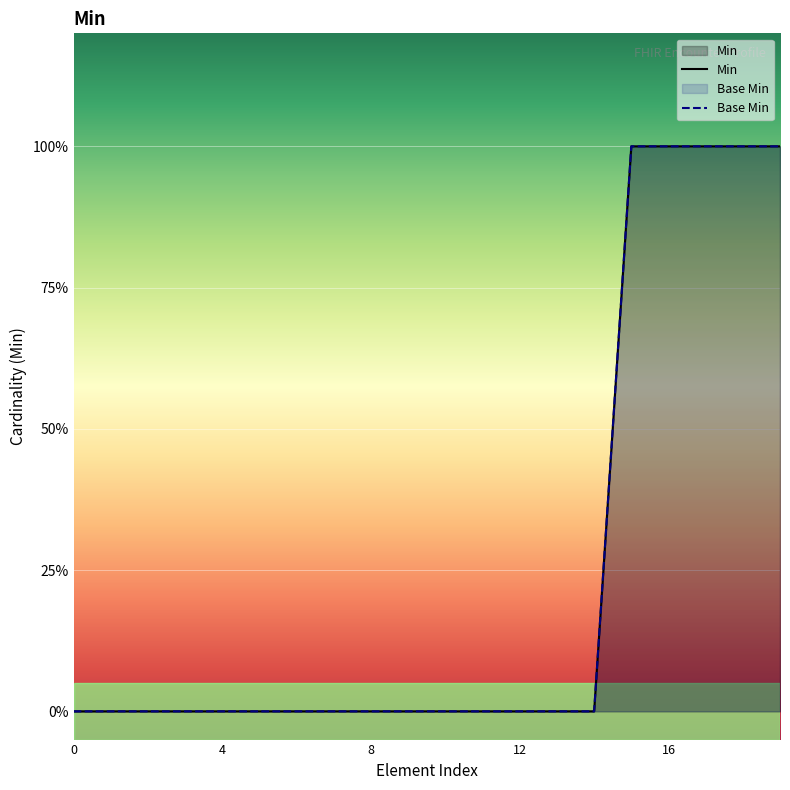

Count the Base Min values in the range 0 to 1.

20